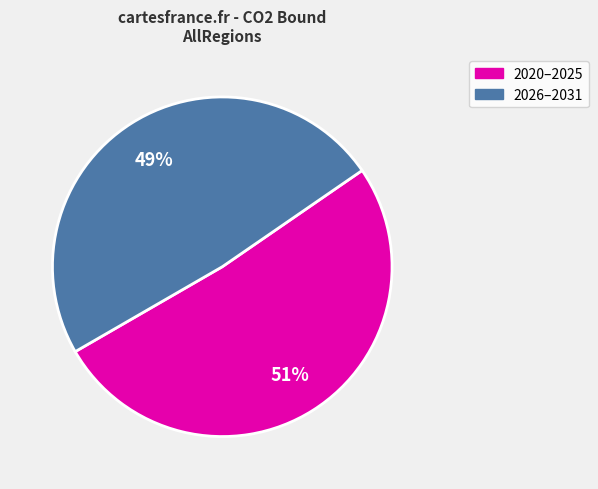

Which category accounts for the majority?

2020–2025